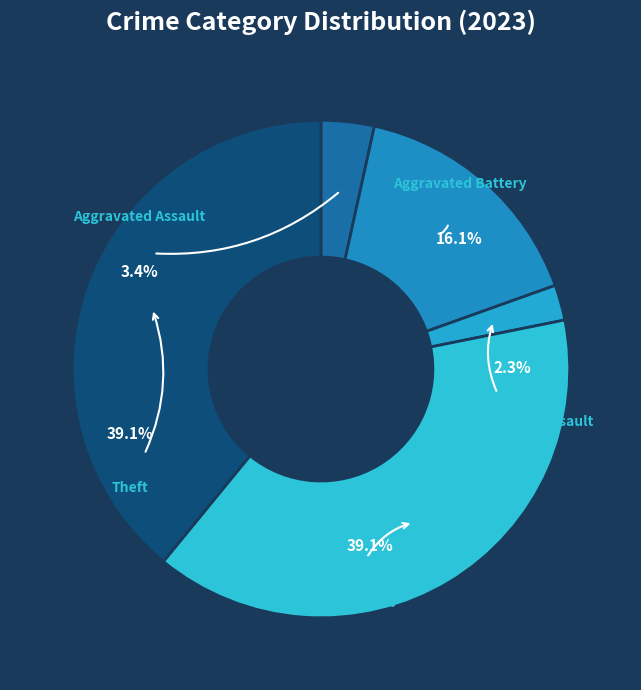

To the nearest percent, what is the difference between the Robbery and Aggravated Assault slice percentages?

36%